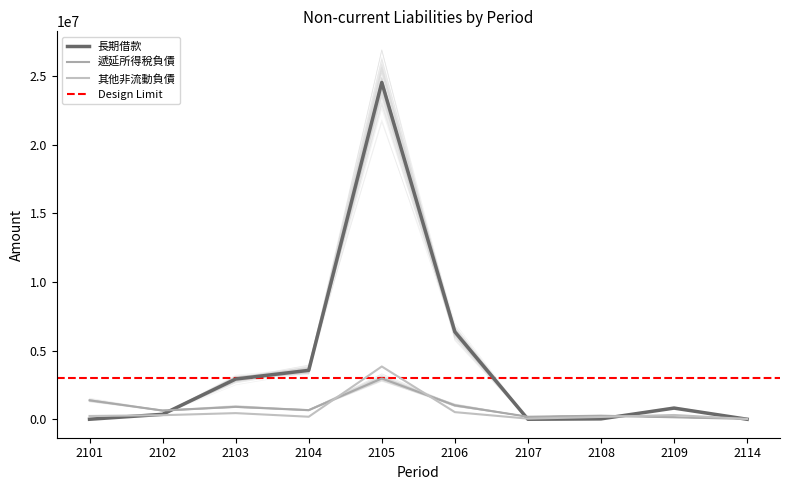

Reading left to right, what are all the values shown in this chart?

長期借款: 0	358930	2927429	3559575	24519778	6364168	0	28068	812069	0
遞延所得稅負債: 1377078	633015	903919	661844	2969176	1009565	181721	258177	142398	29349
其他非流動負債: 238690	294727	446300	183324	3841335	518273	45003	167108	309987	15270